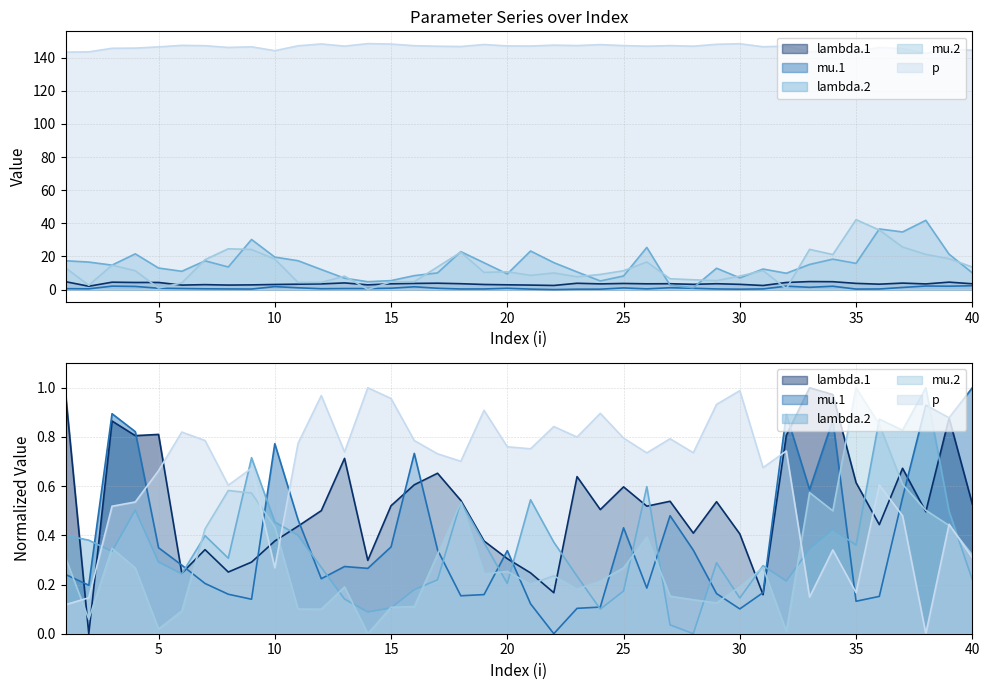

At which label is lambda.2 closest to 21?

39